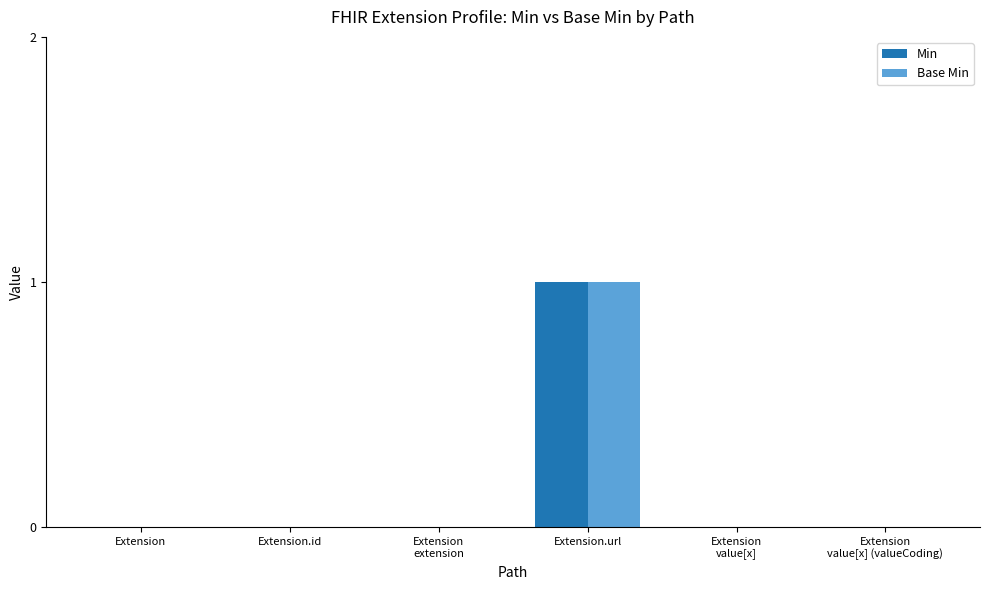

The value of Min at Extension
value[x] is -1. True or false?

False